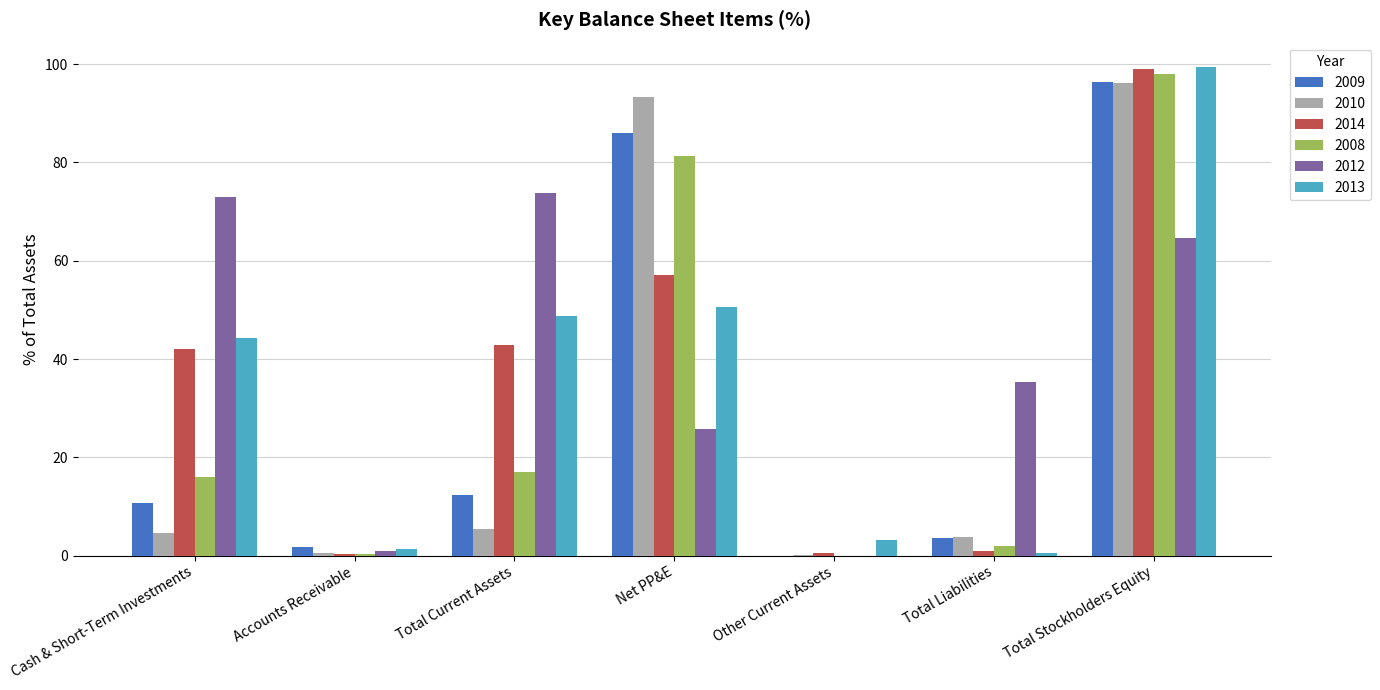

How many positive values does the 2012 series have?

6